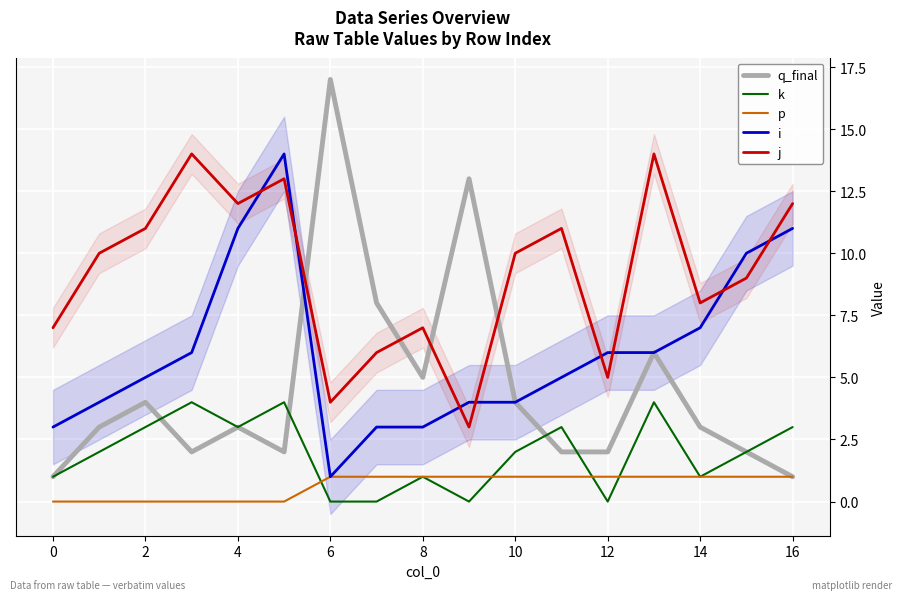

True or false: q_final has a value of 1 at 14.

False